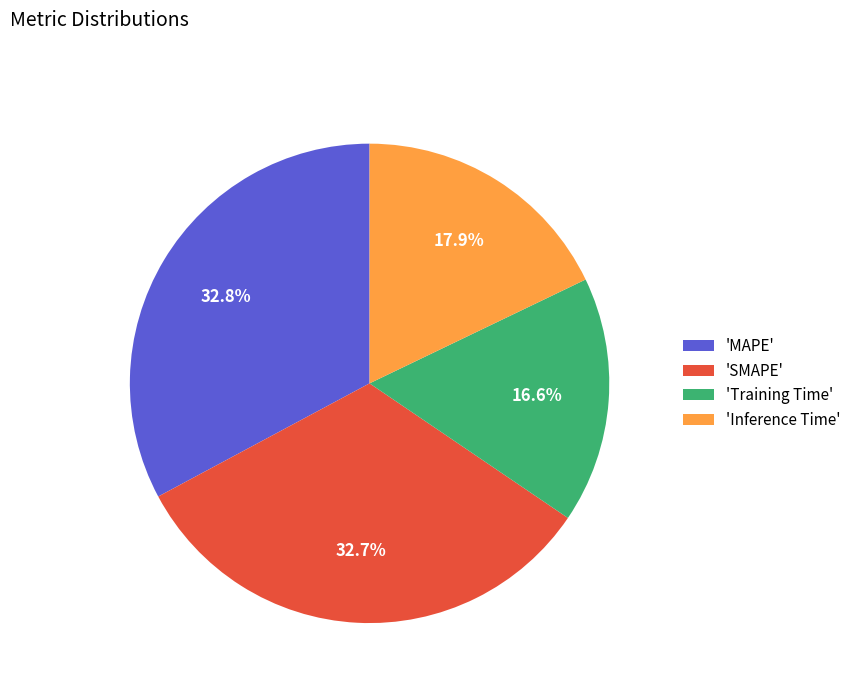

Which slice is the smallest?

'Training Time'